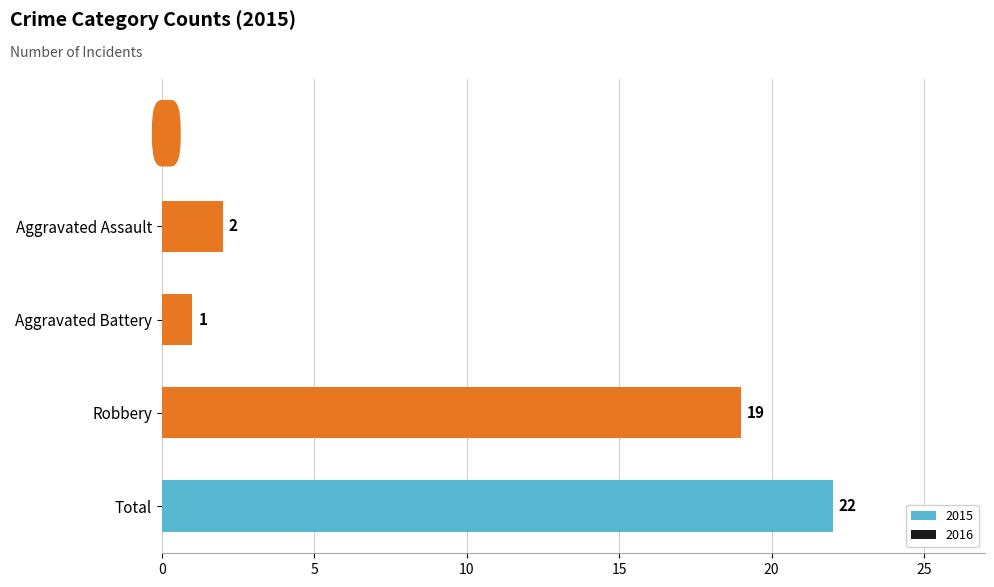

What is the sum of all values?

44